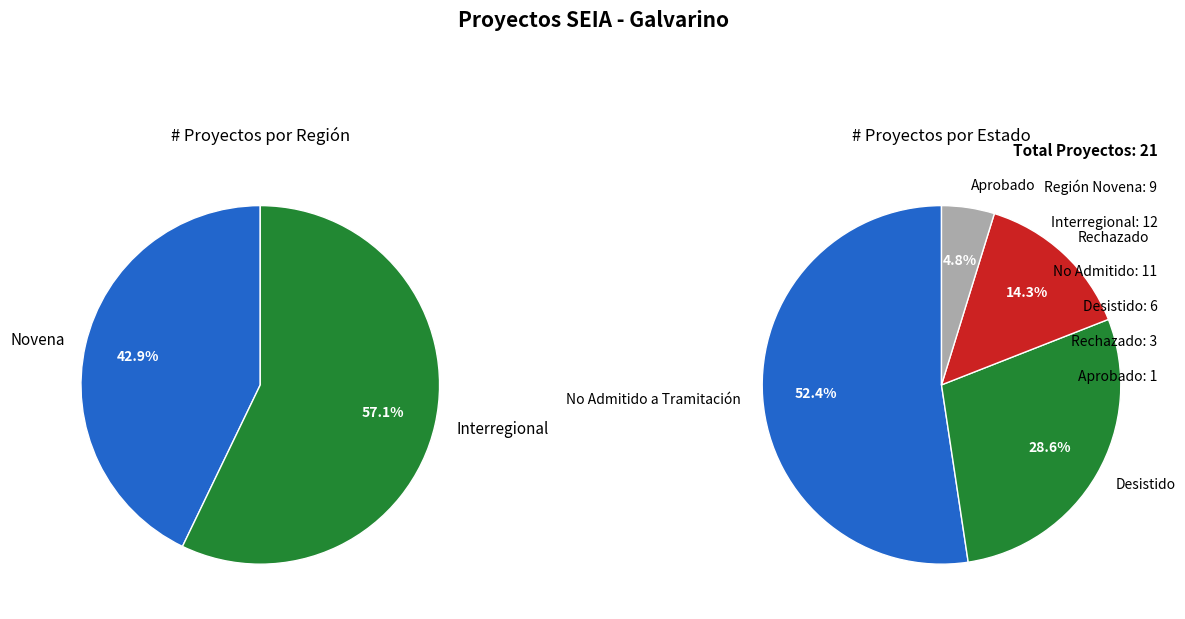

How many slices are in this pie chart?

2